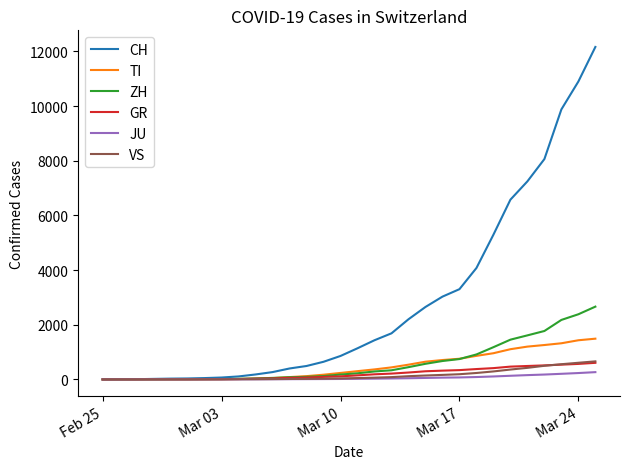

What is the maximum value for ZH?

2662